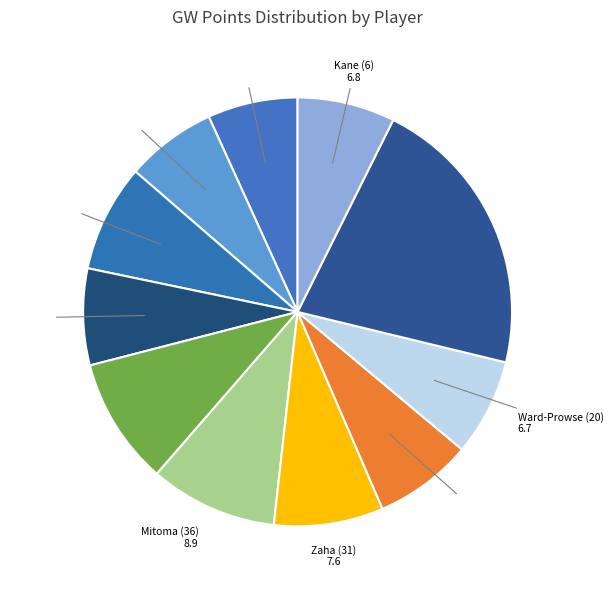

How many segments does this pie chart have?

11